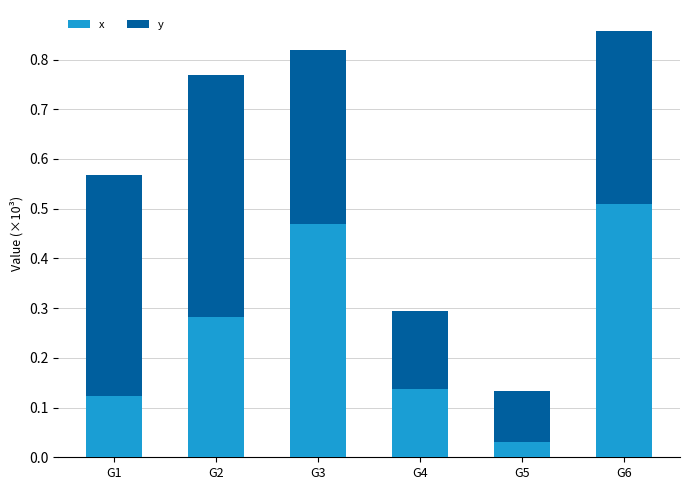

What is the sum of all x values?

1.6